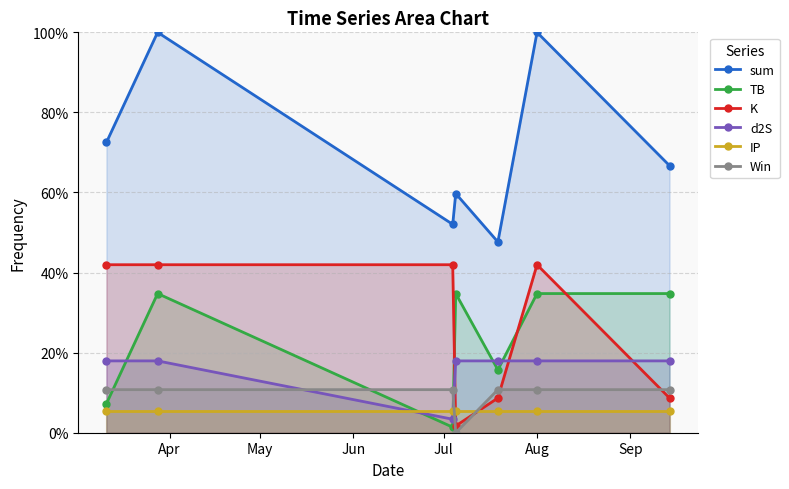

In TB, how many points are lower than both neighbors (excluding endpoints)?

2